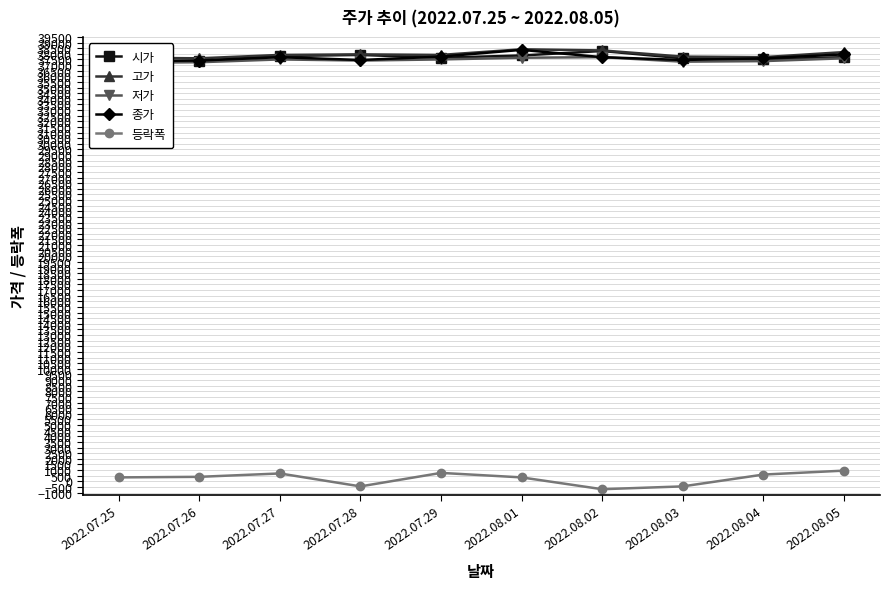

At which category does 종가 reach its first local peak?

2022.07.27